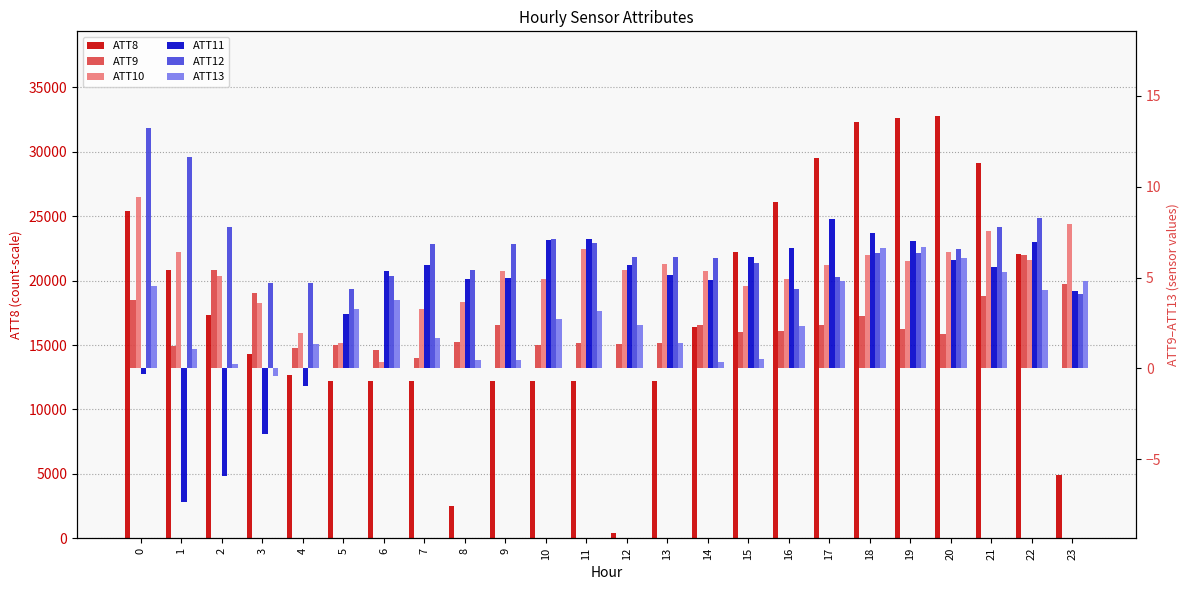

How many values in the ATT8 series exceed 16400?

11